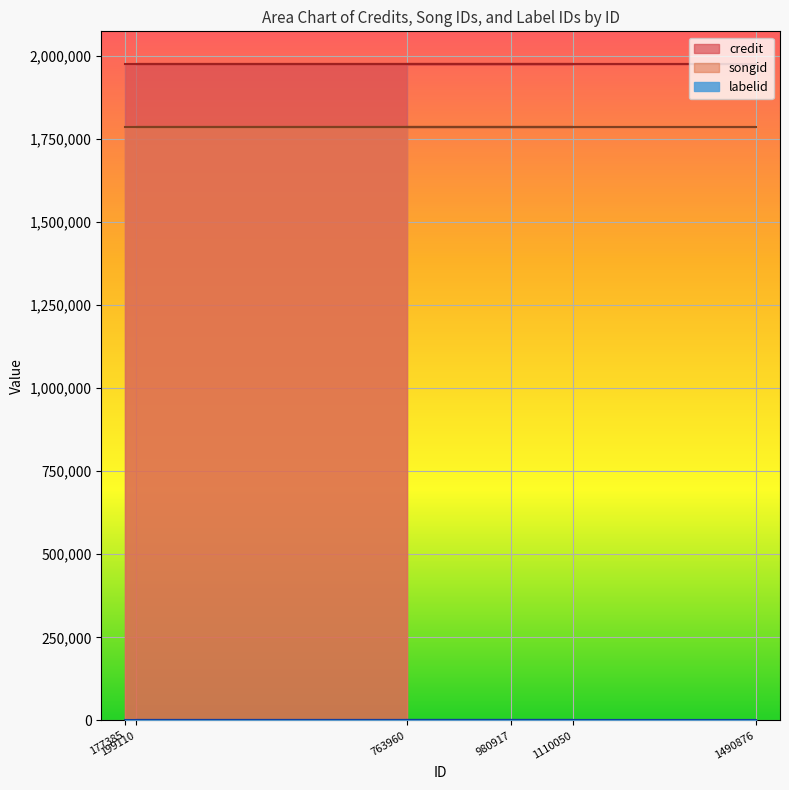

Which has a higher value, 980917 or 1110050?

980917